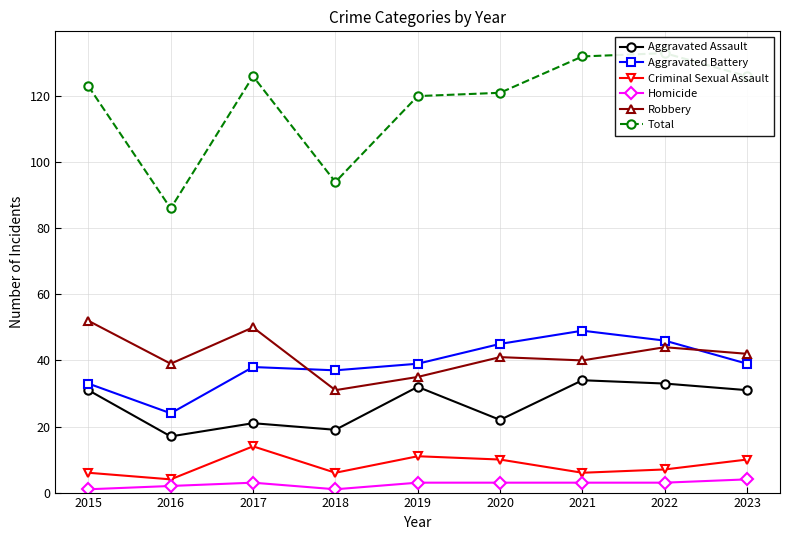

Is the value of Homicide at 2021 greater than the value of Robbery at 2020?

No